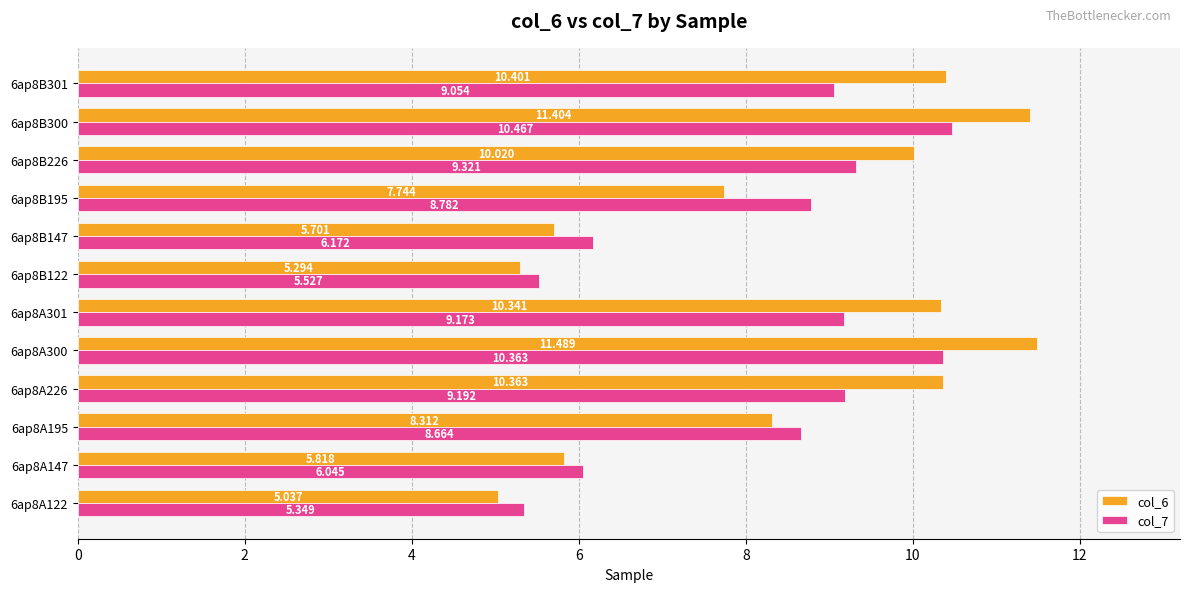

Is the value of col_6 at 6ap8B122 greater than the value of col_7 at 6ap8A195?

No